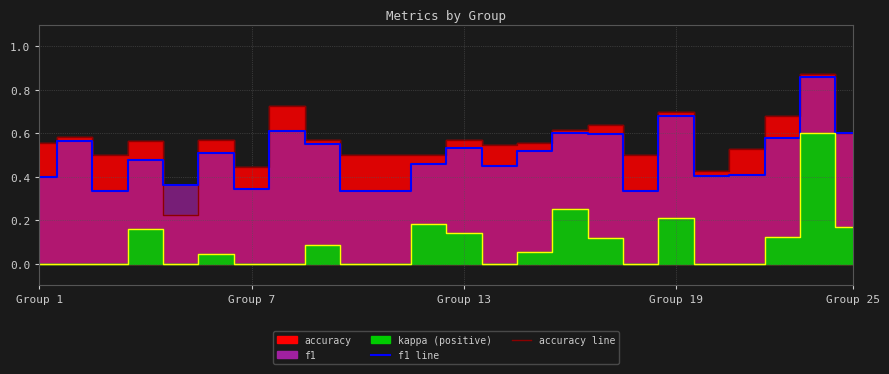

Which has a higher value, 23 or 10?

23